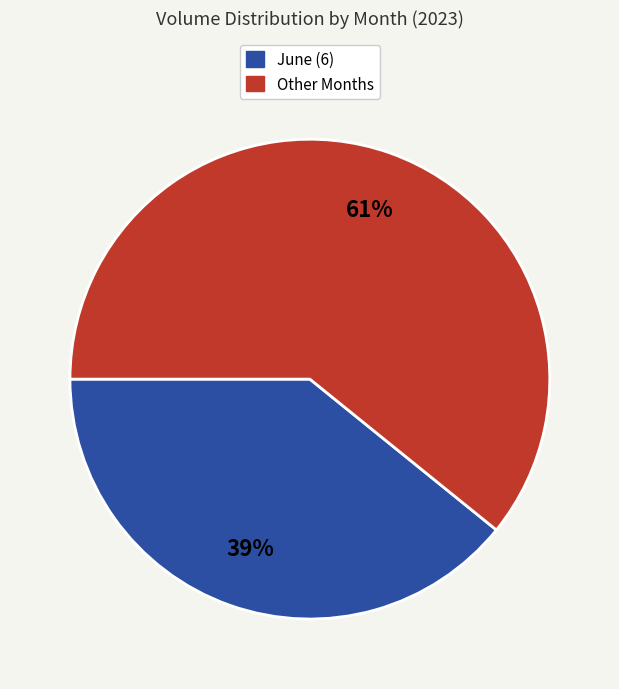

How many slices are in this pie chart?

2